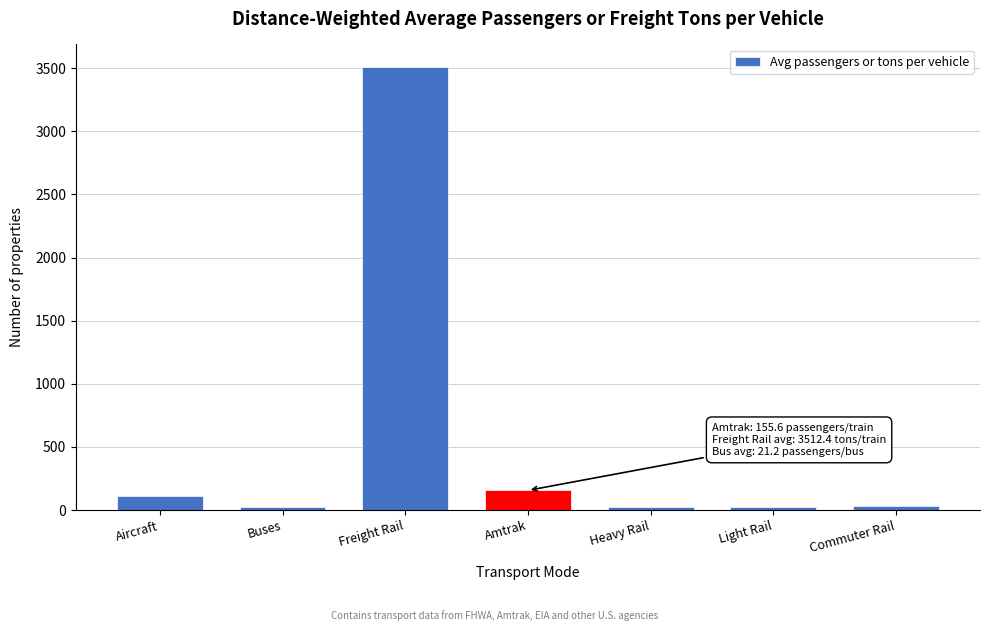

What is the average value?

554.6